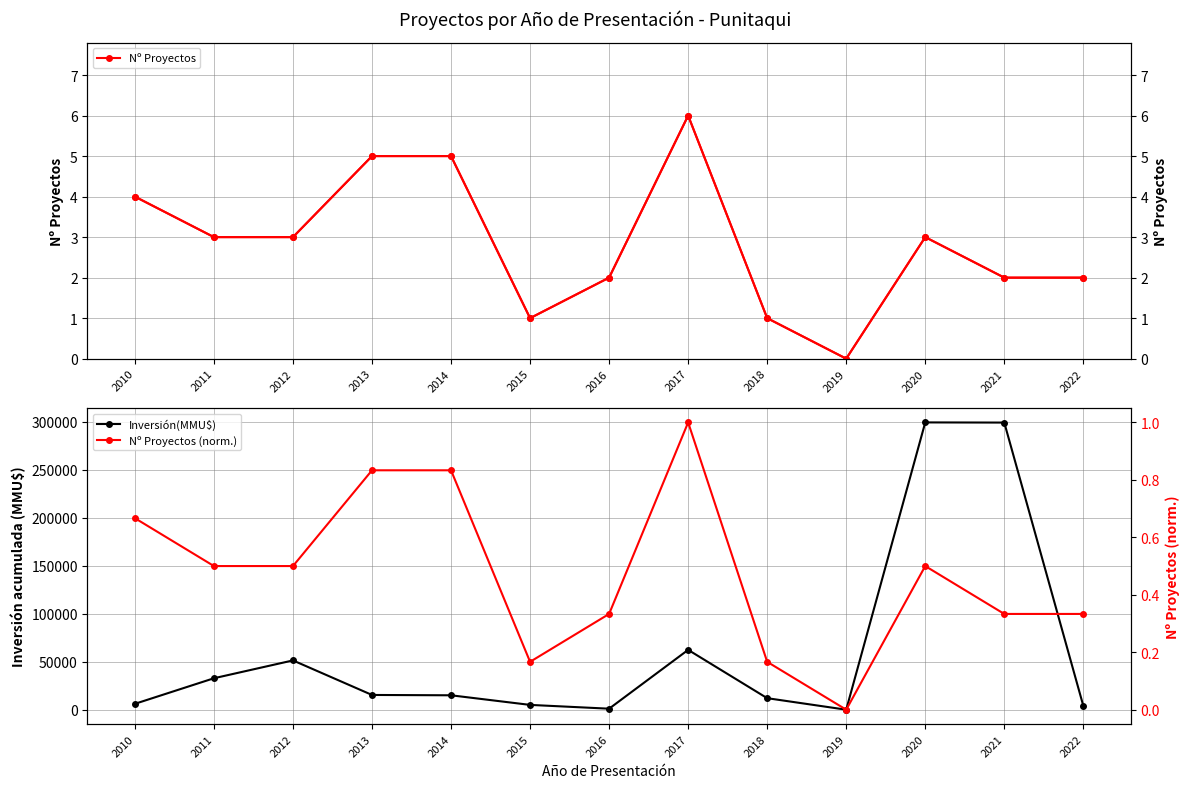

What are all the series names shown in the legend?

Nº Proyectos, Inversión(MMU$), Nº Proyectos (norm.)